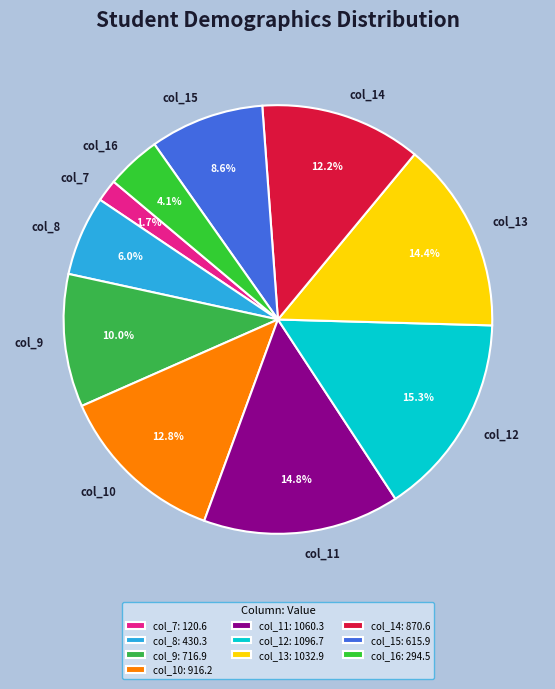

What percentage is the col_11 slice, to the nearest percent?

15%